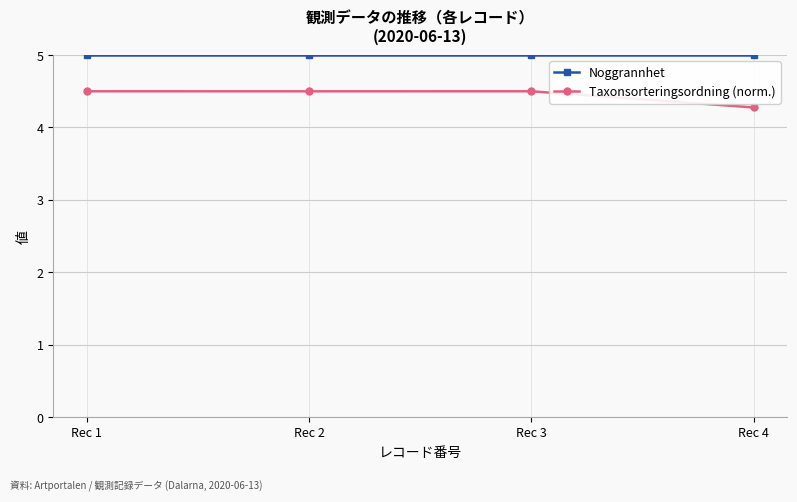

List the series in order of their peak value, highest first.

Noggrannhet, Taxonsorteringsordning (norm.)